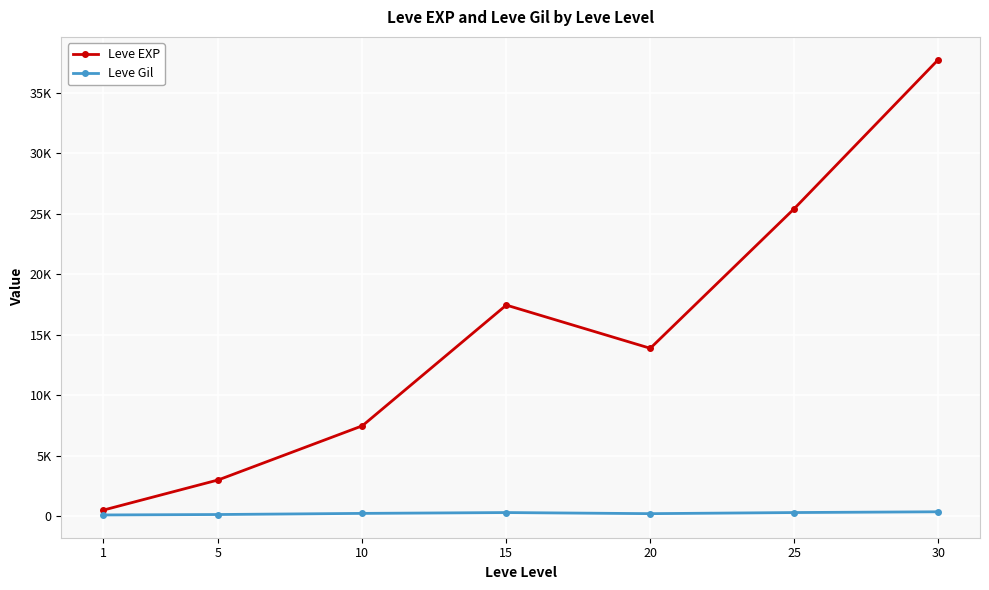

Does the chart display data point markers on the line(s)?

Yes